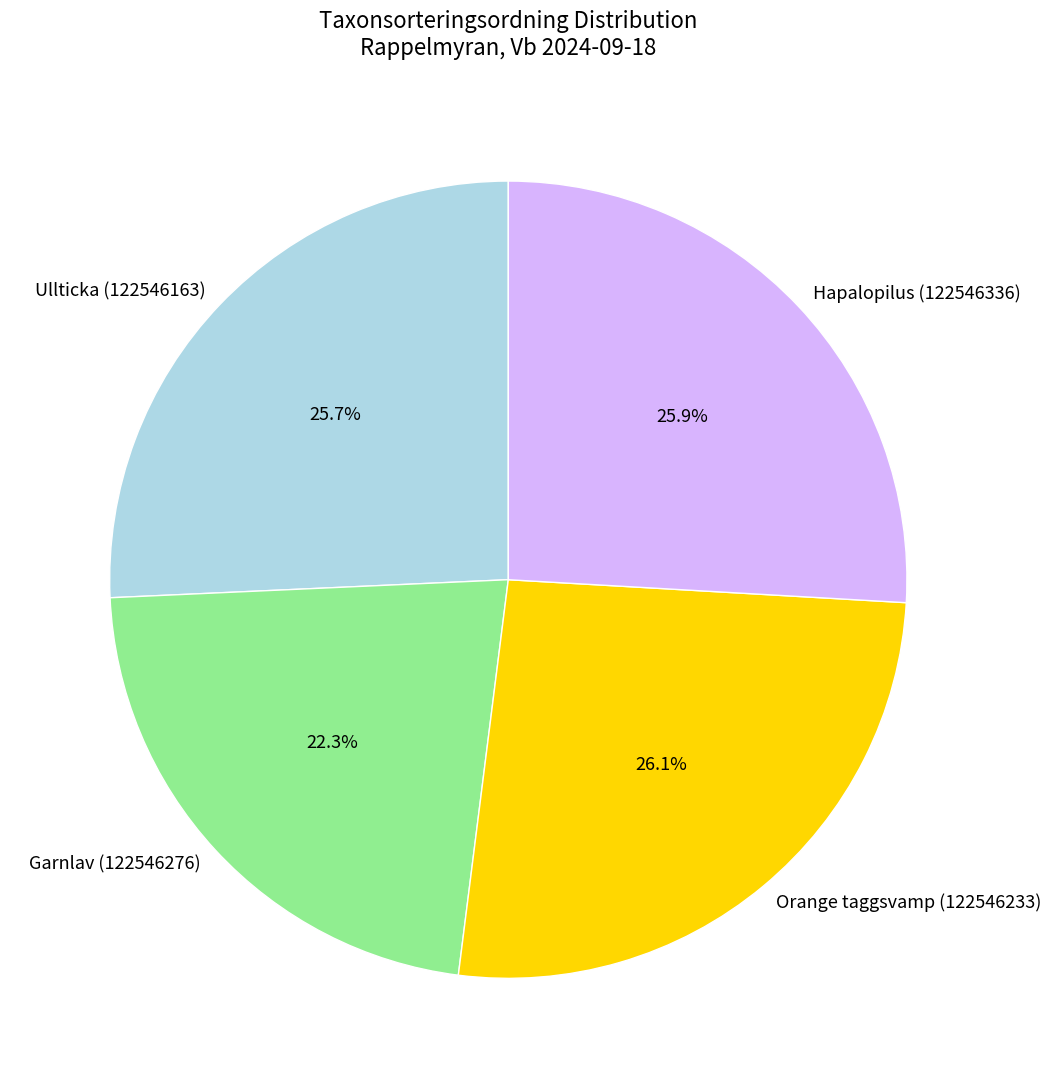

Is the sum of Ullticka (122546163) and Garnlav (122546276) greater than half?

No